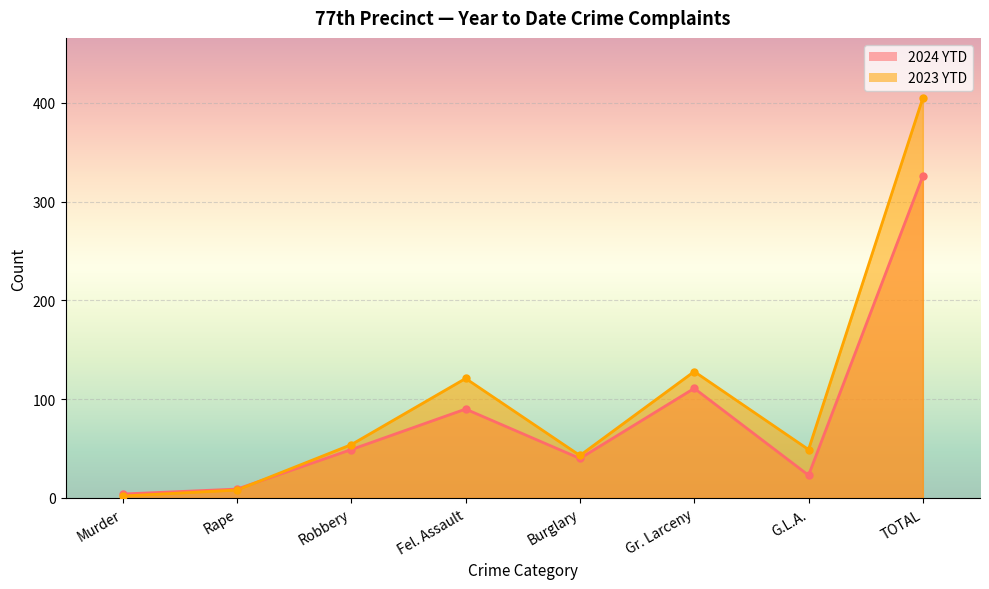

Count the number of data series in this chart.

2